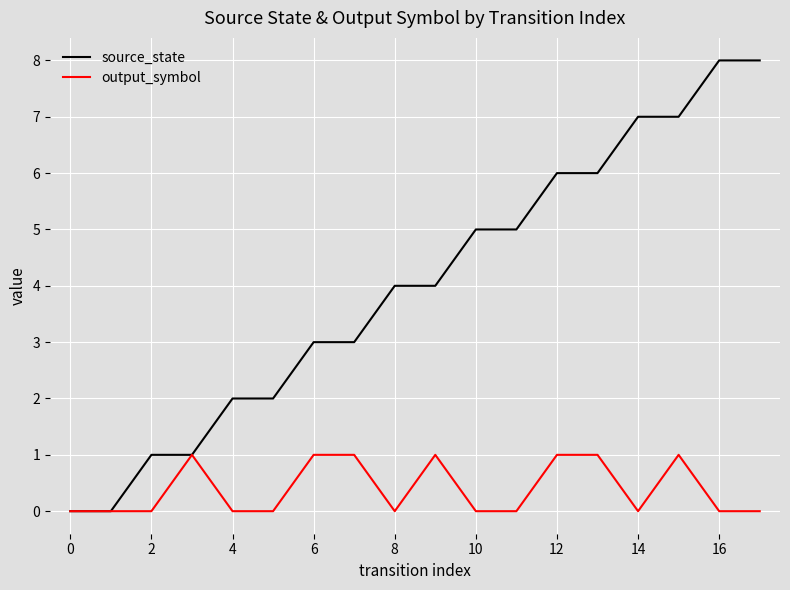

Which series has the largest range (max minus min)?

source_state